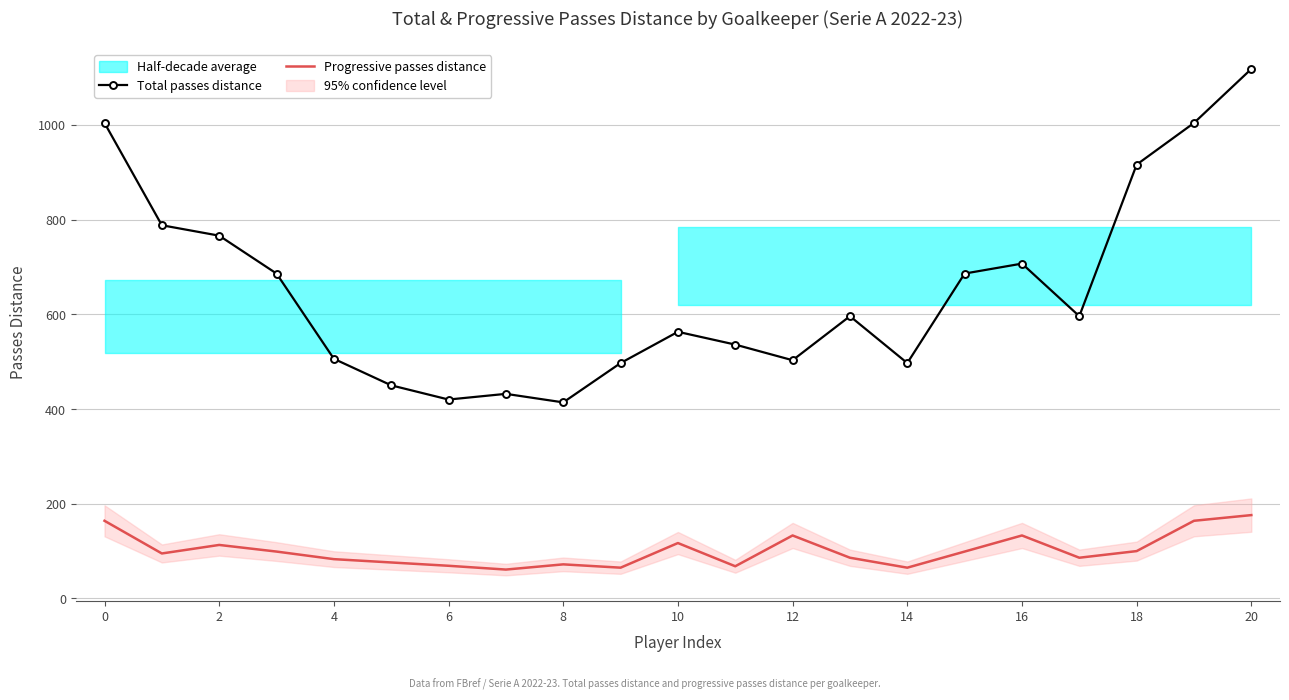

True or false: Total passes distance and Progressive passes distance intersect in this chart.

False